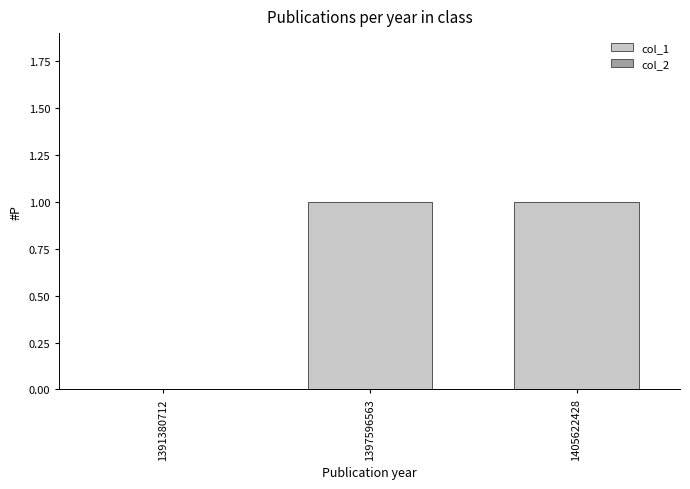

How many values are above zero?

2